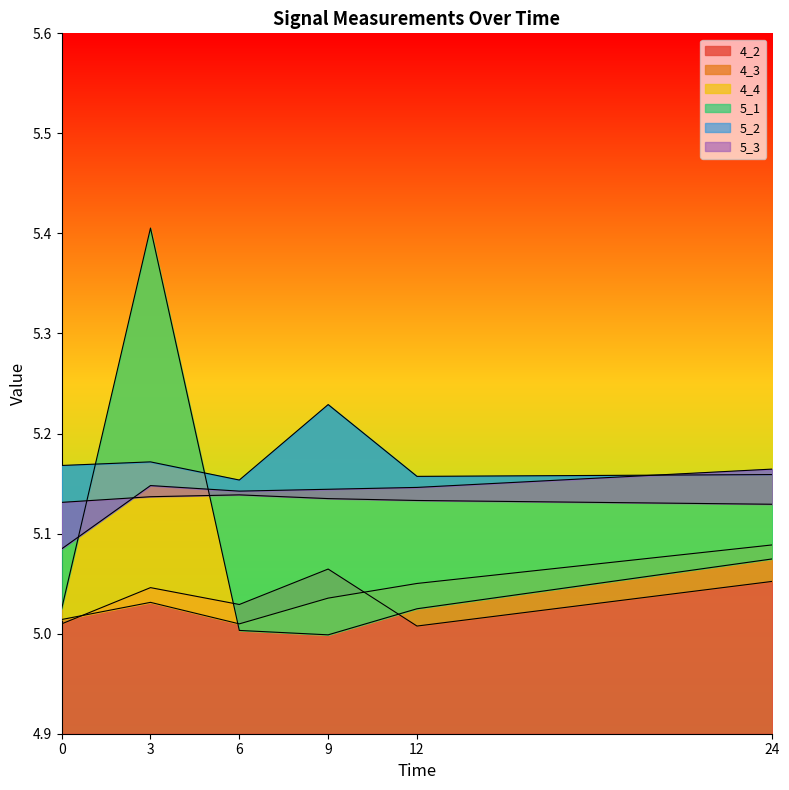

Where is the first local maximum for 5_1?

3